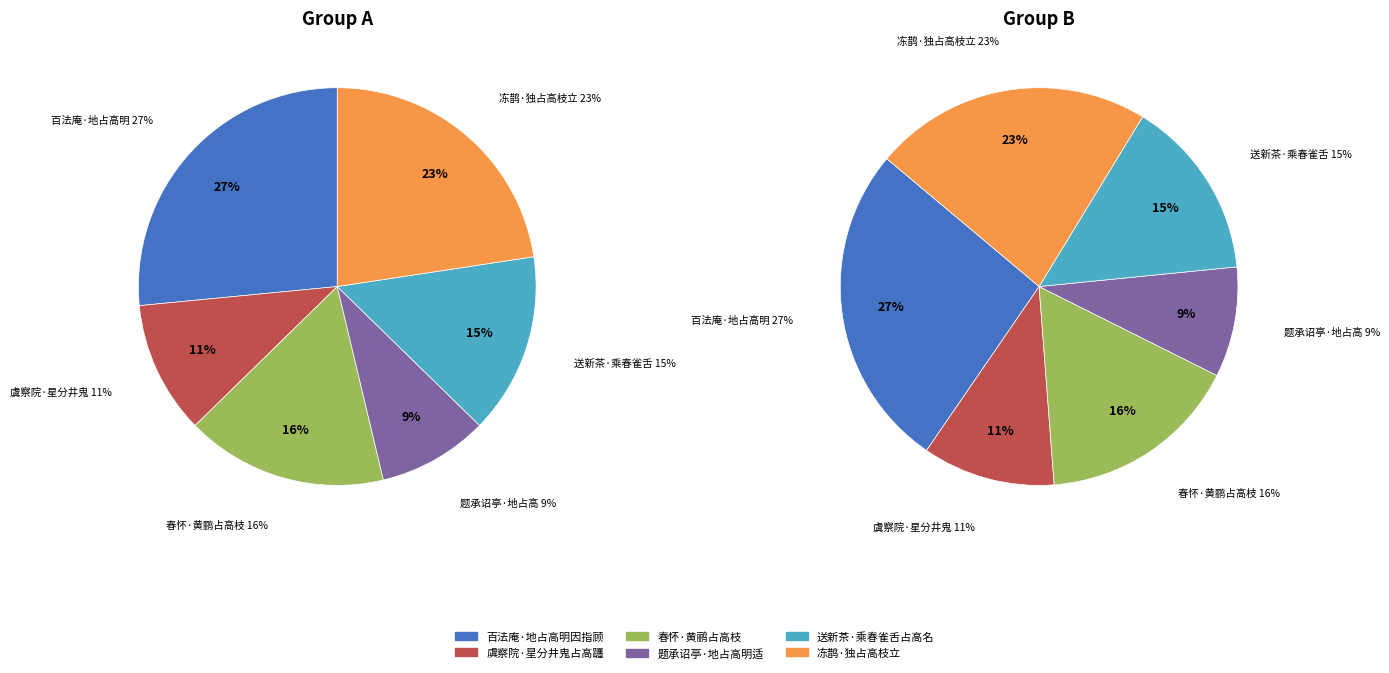

Between 春怀·黄鹂占高枝 and 虞察院·星分井鬼占高躔, which is larger?

春怀·黄鹂占高枝